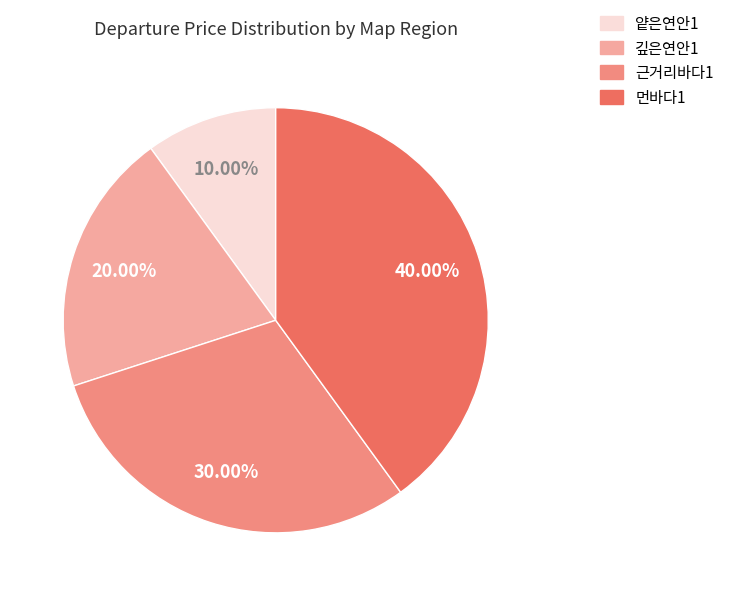

What is the ratio of the value at 얕은연안1 to the value at 근거리바다1?

0.3